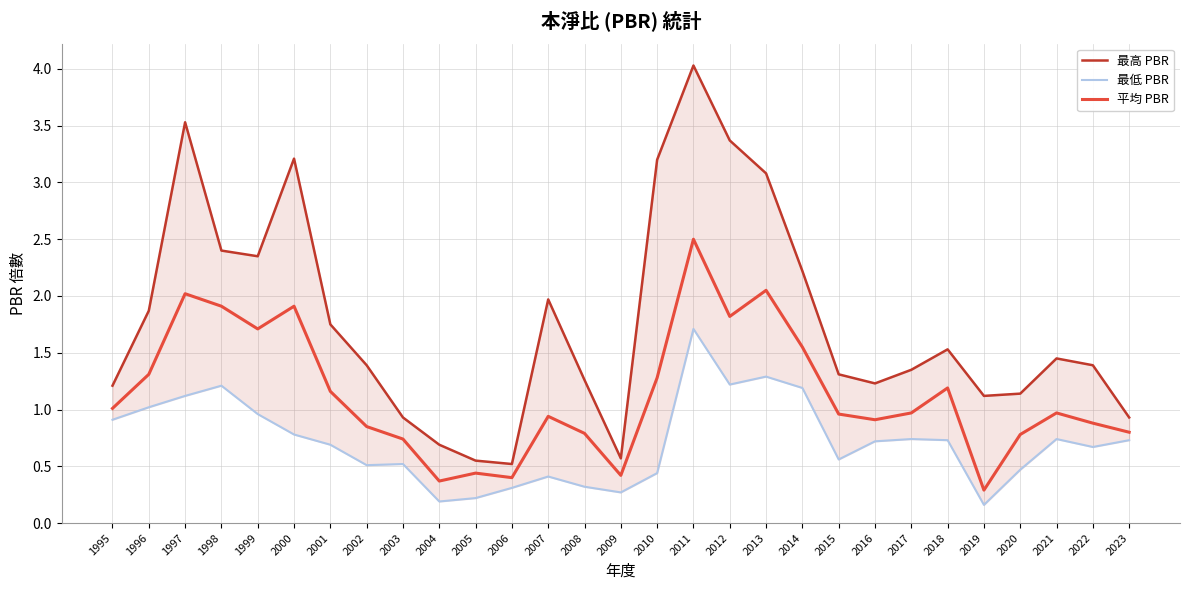

True or false: 平均 PBR and 最低 PBR cross at least once.

False